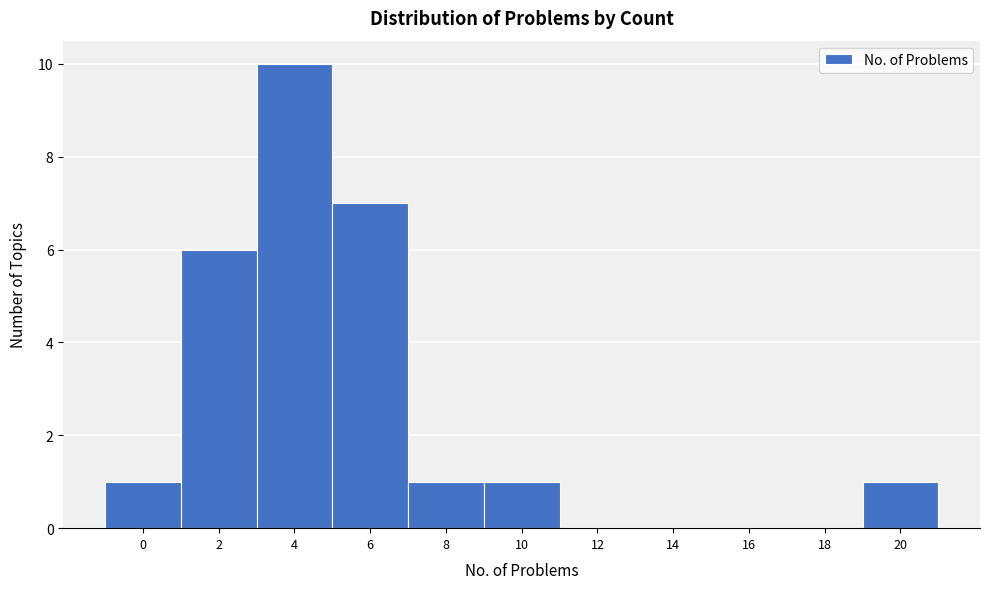

Reading left to right, list all the values displayed in this chart.

0=1	2=6	4=10	6=7	8=1	10=1	12=0	14=0	16=0	18=0	20=1